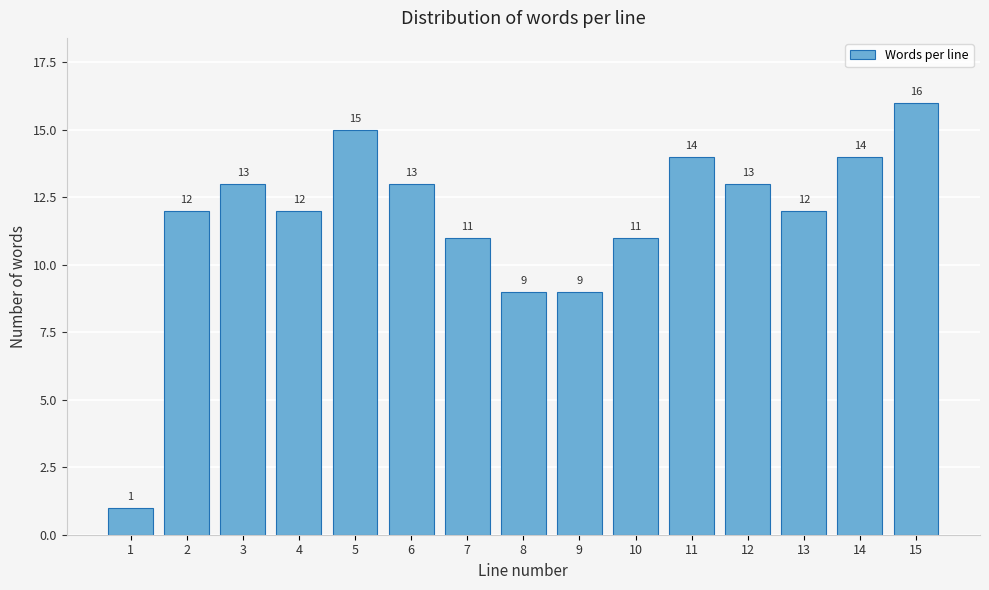

Reading right to left, extract all data points from this chart.

15=16	14=14	13=12	12=13	11=14	10=11	9=9	8=9	7=11	6=13	5=15	4=12	3=13	2=12	1=1